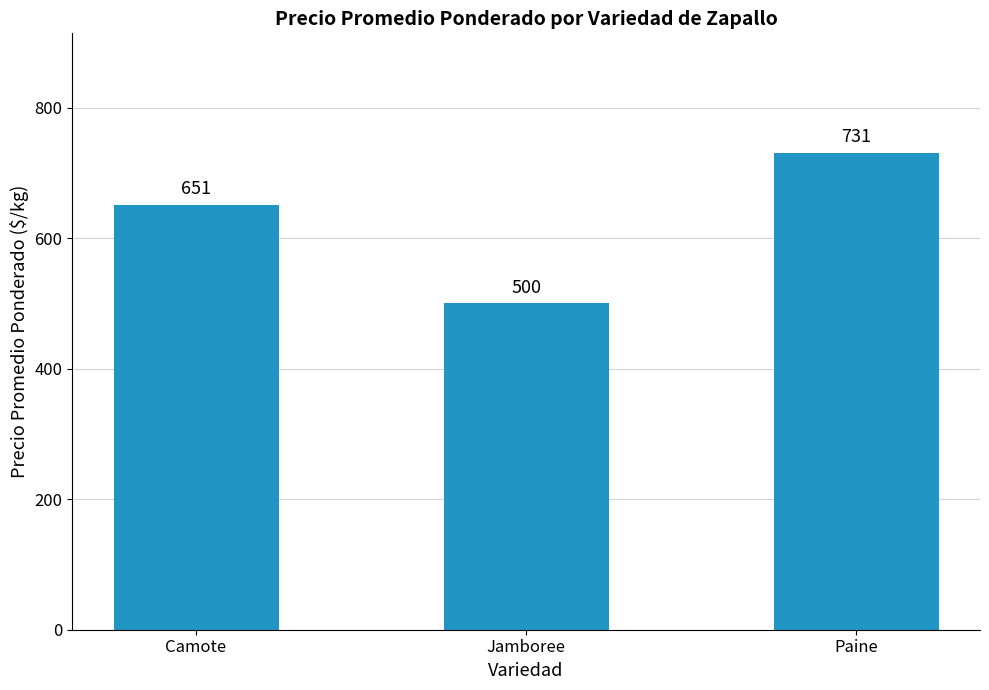

List the labels in order of value, smallest first.

Jamboree, Camote, Paine